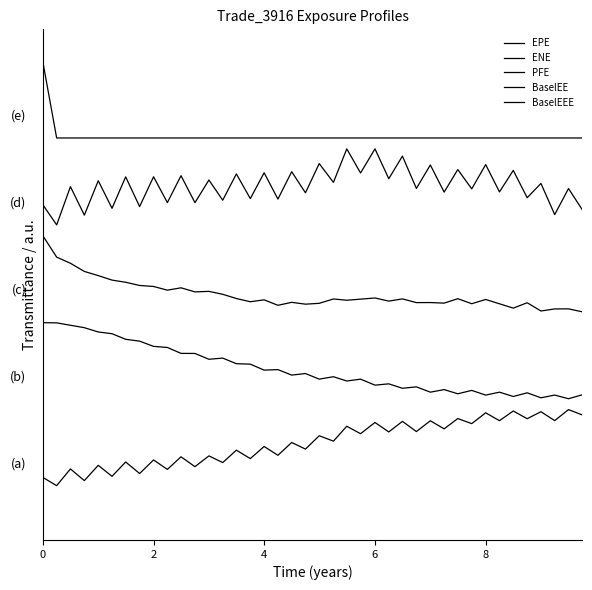

Is this an area chart (filled region under the line)?

No